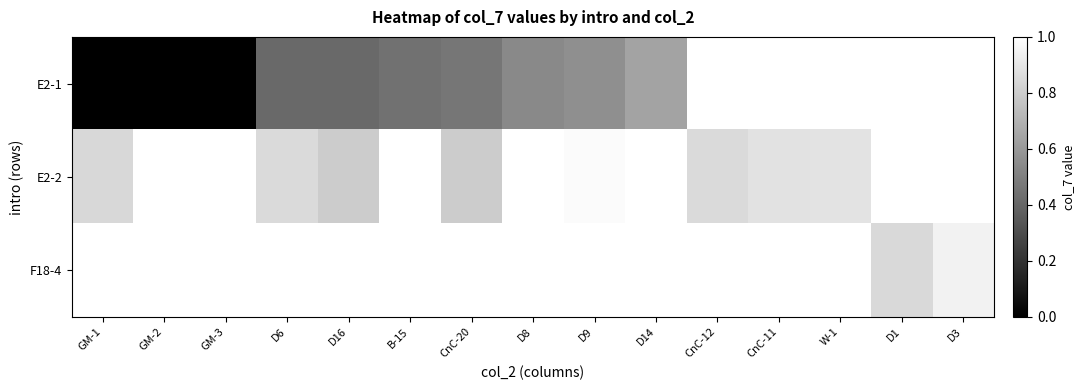

At how many categories does at least one series exceed 0?

13